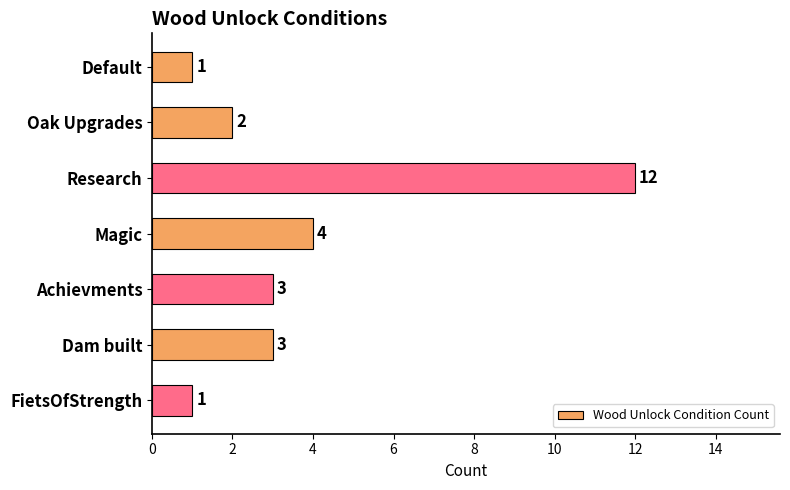

What is the label of the 5th bar from the bottom?

Research